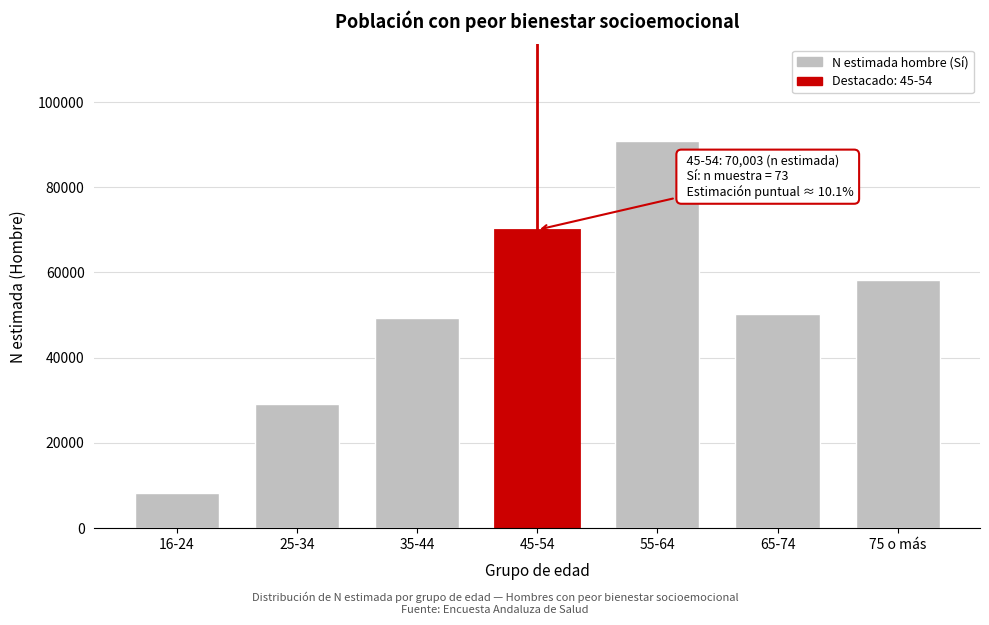

Reading right to left, extract all data points from this chart.

58295	50214	90826	70003	49246	29117	8210